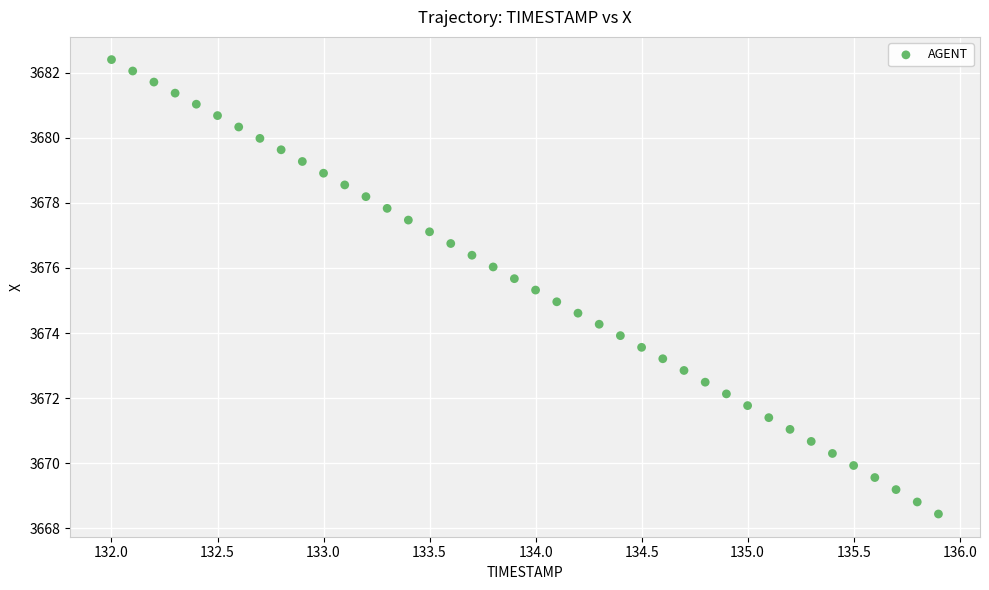

What is the range of X values (max minus min)?

3.9